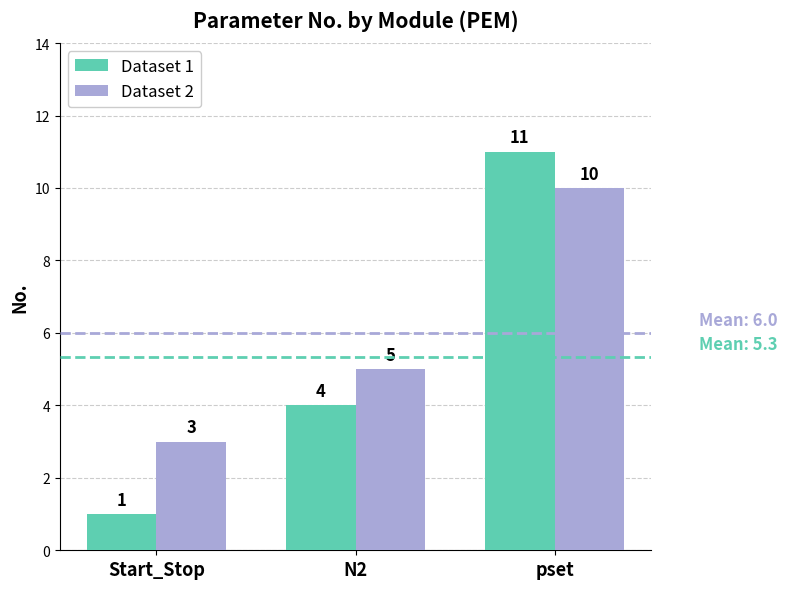

The value of Dataset 2 at Start_Stop is 2. True or false?

False